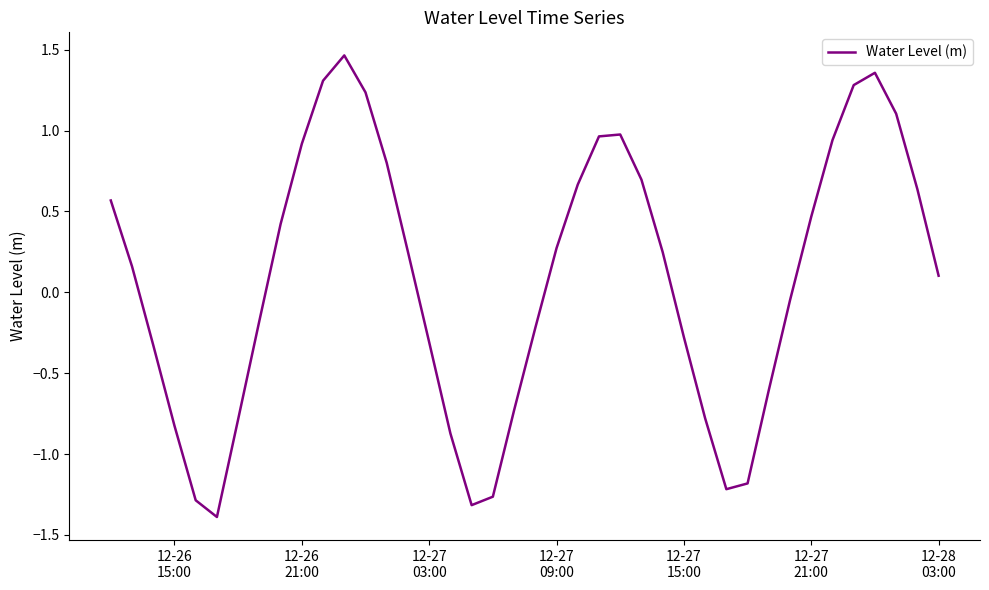

Does the chart display data point markers on the line(s)?

No